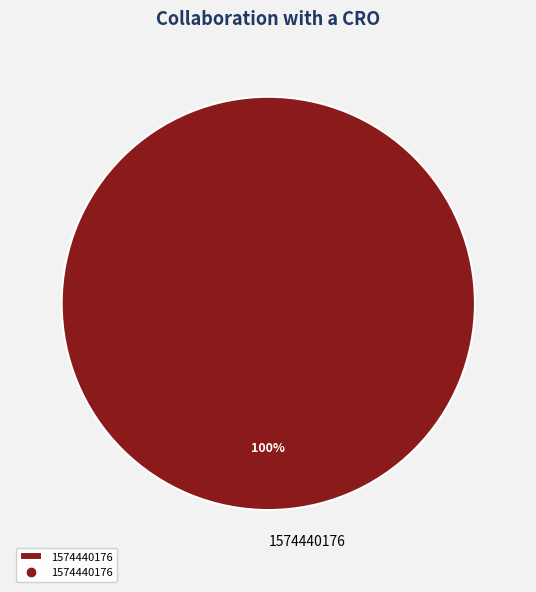

Is 1574440176 the majority of the pie?

Yes